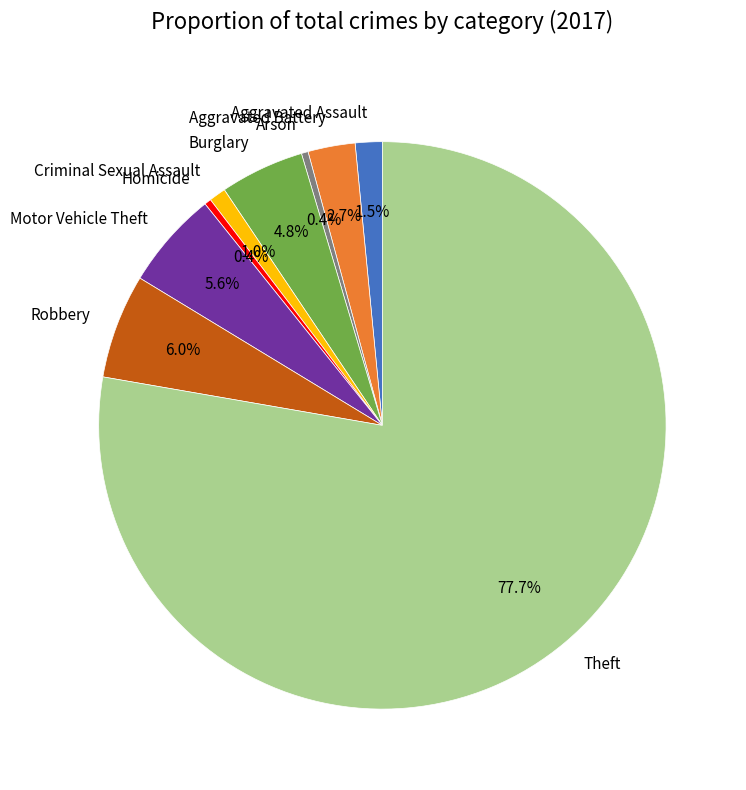

To the nearest percent, what is the average slice percentage?

11%